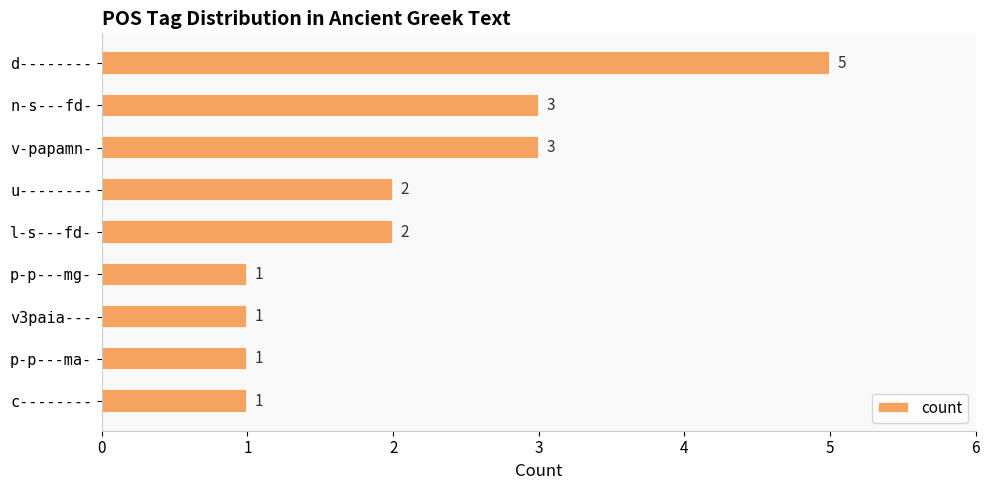

Are the bars grouped side by side (vs. stacked)?

No